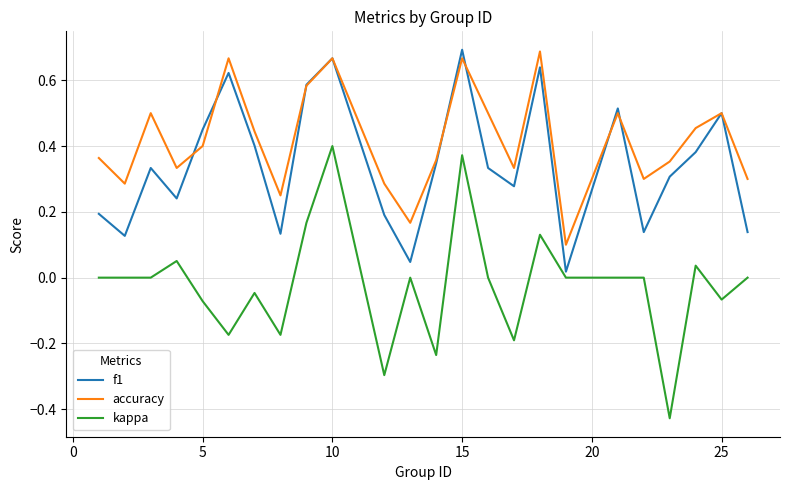

Which series has the largest total across all categories?

accuracy